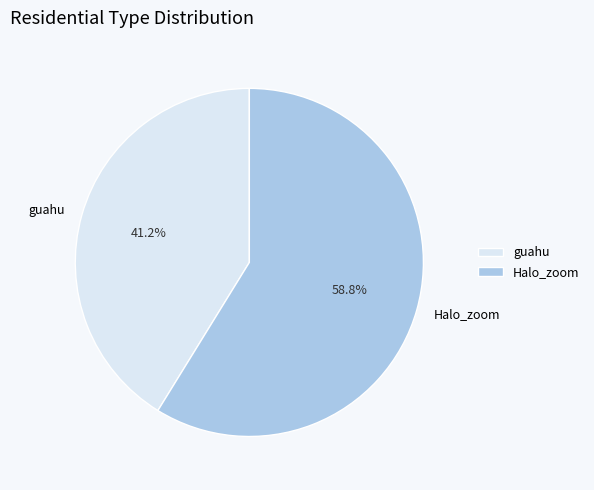

To the nearest percent, what is the combined percentage of Halo_zoom and guahu?

100%